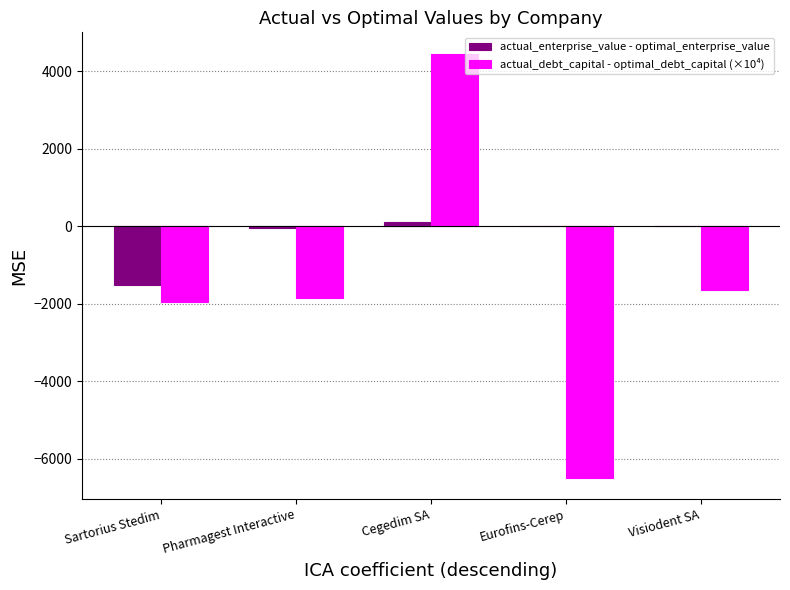

Are the bars grouped side by side (vs. stacked)?

Yes